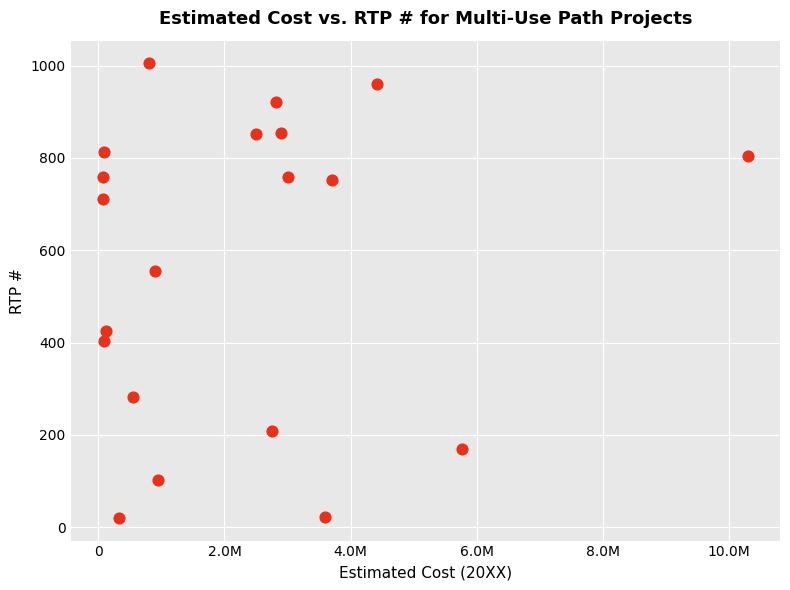

What is the range of X values (max minus min)?

10230000